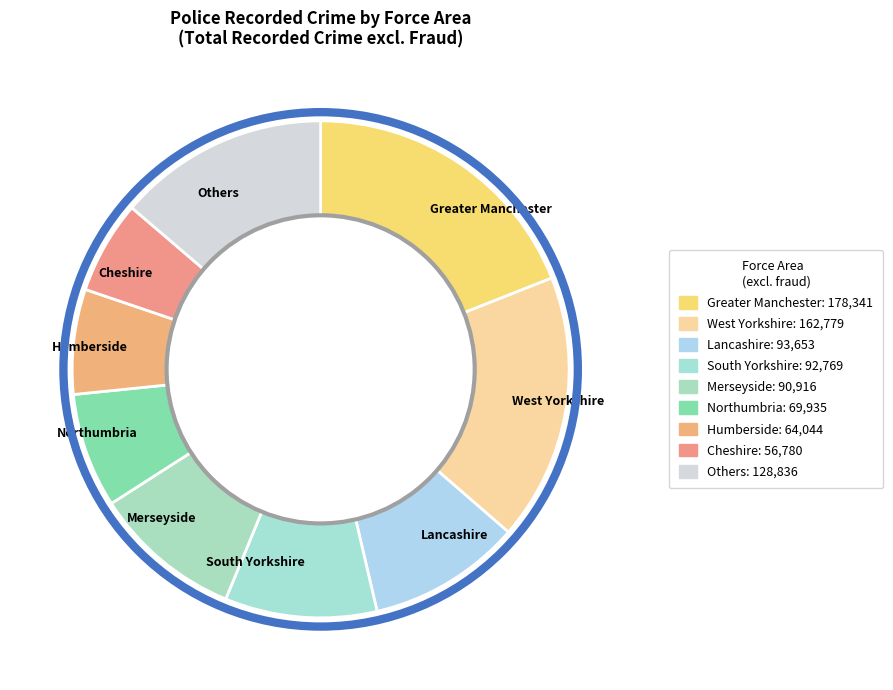

Do Humberside and Merseyside together represent more than half of the pie?

No